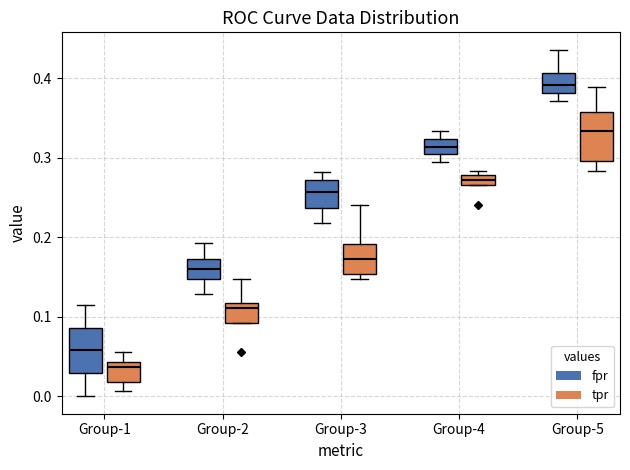

Where does the median line of the box for Group-3 (fpr) sit on the y-axis? The values are not printed on the chart, so give them approximately, as read against the axis.

0.26